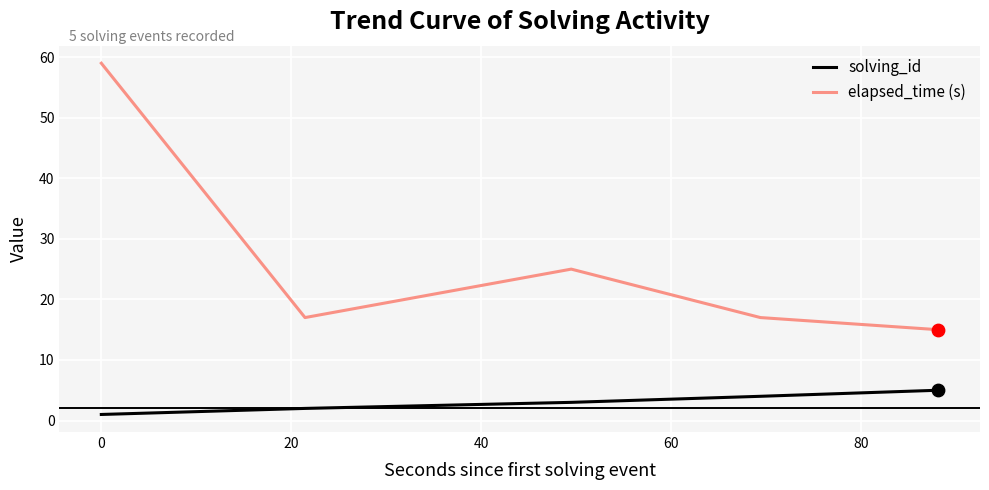

Which series has the largest total across all categories?

elapsed_time (s)